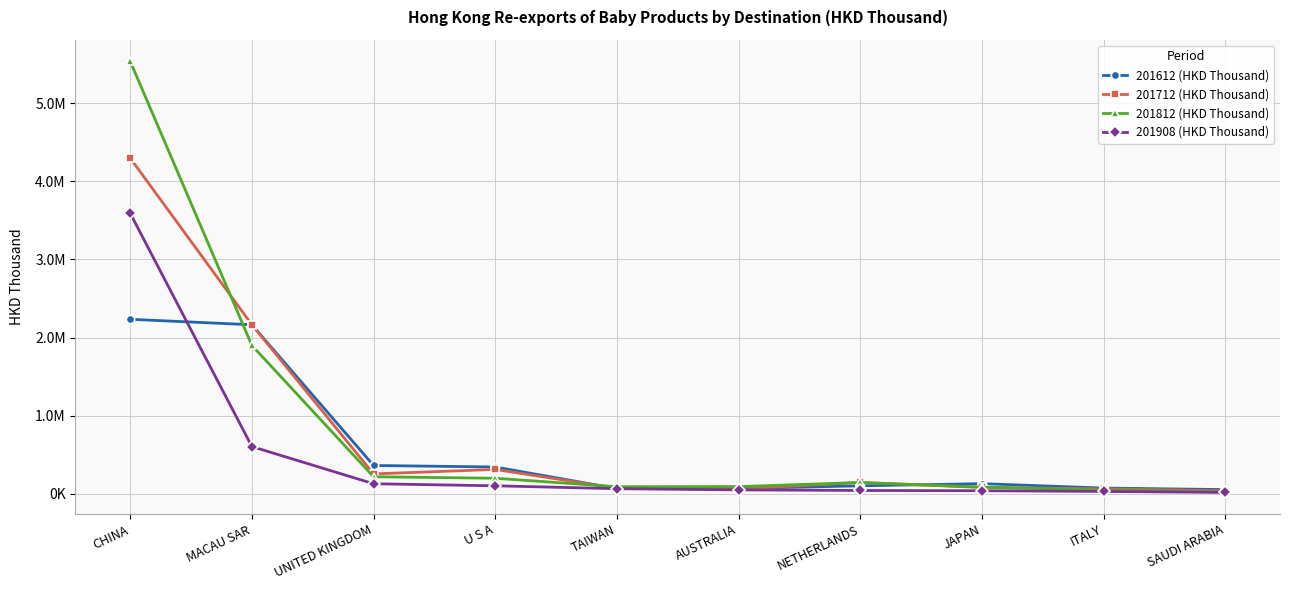

How many interior local valleys does the 201812 (HKD Thousand) series have?

1